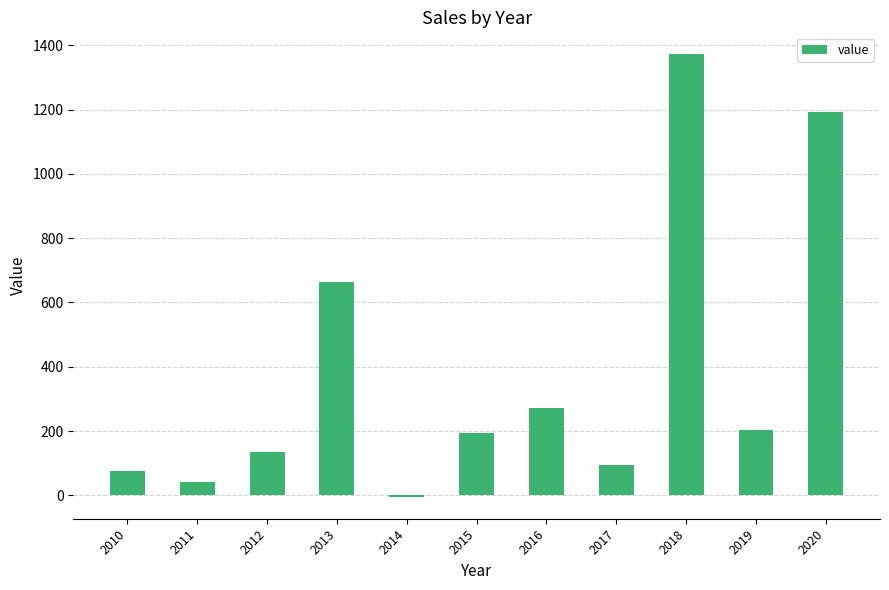

Between 2010 and 2013, which is larger?

2013